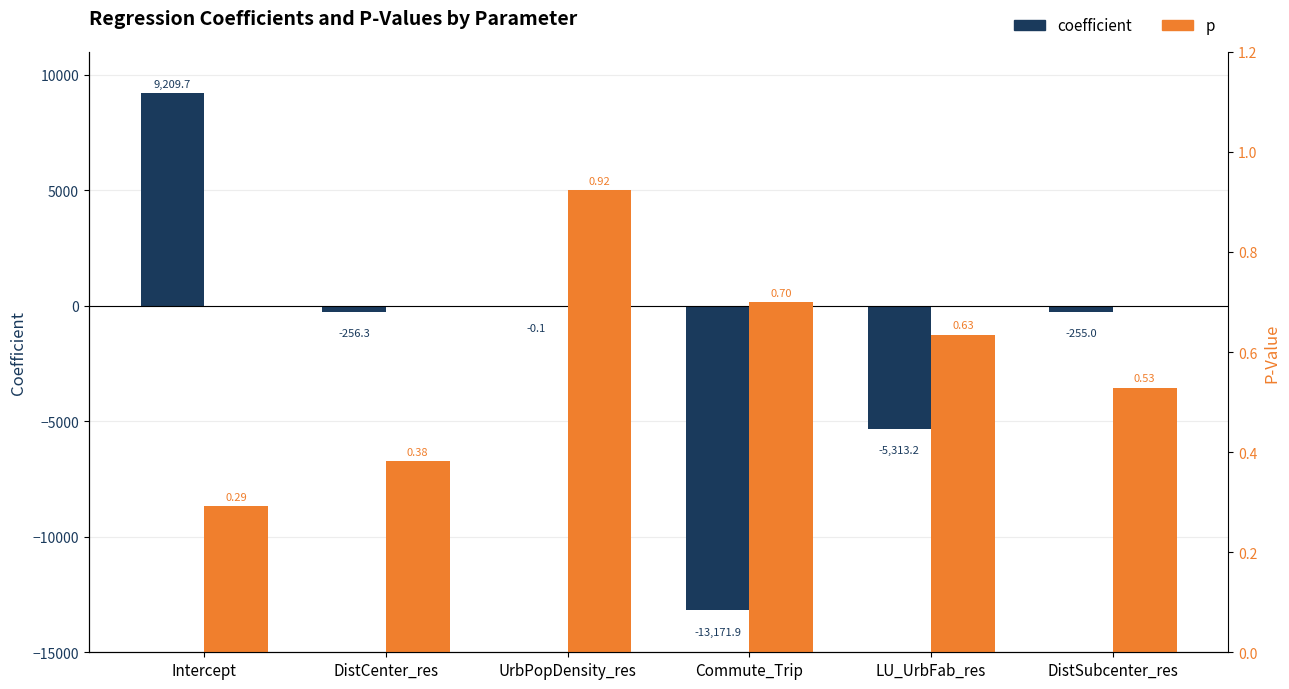

Which category has the lowest value across all series?

Commute_Trip